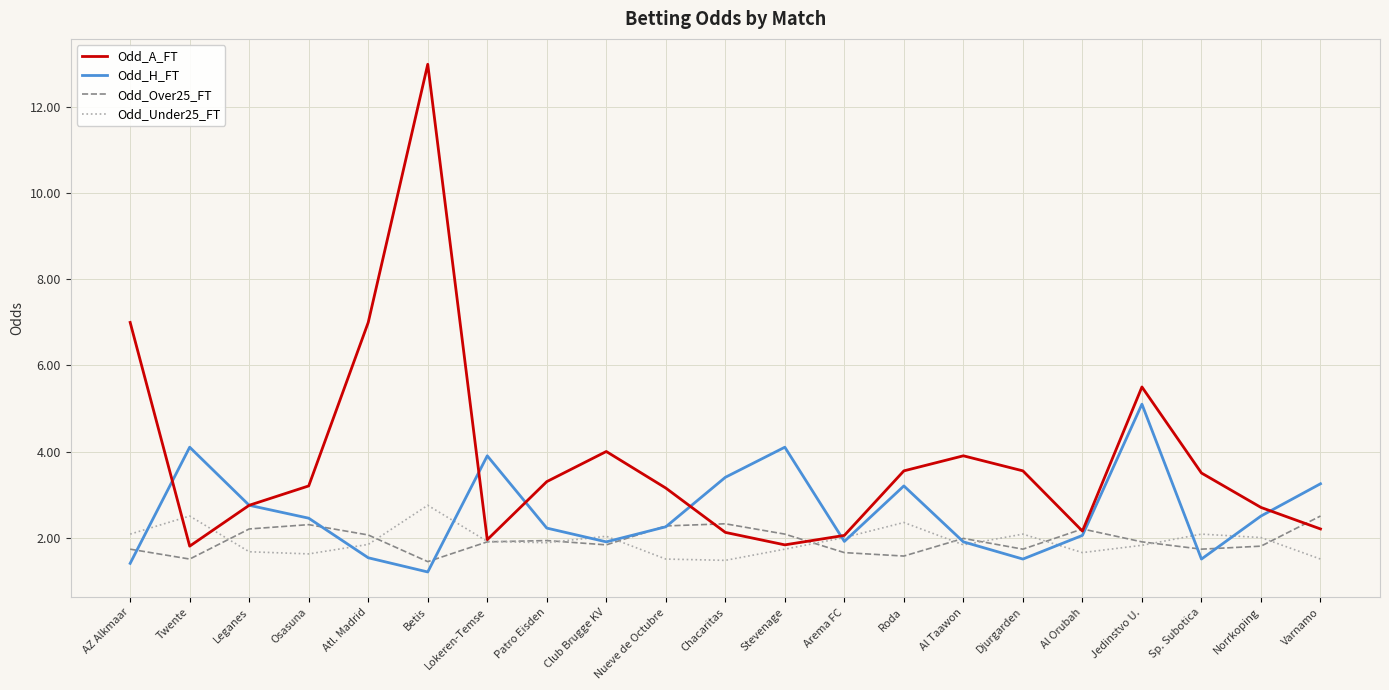

What is the average value of the Odd_A_FT series?

3.8